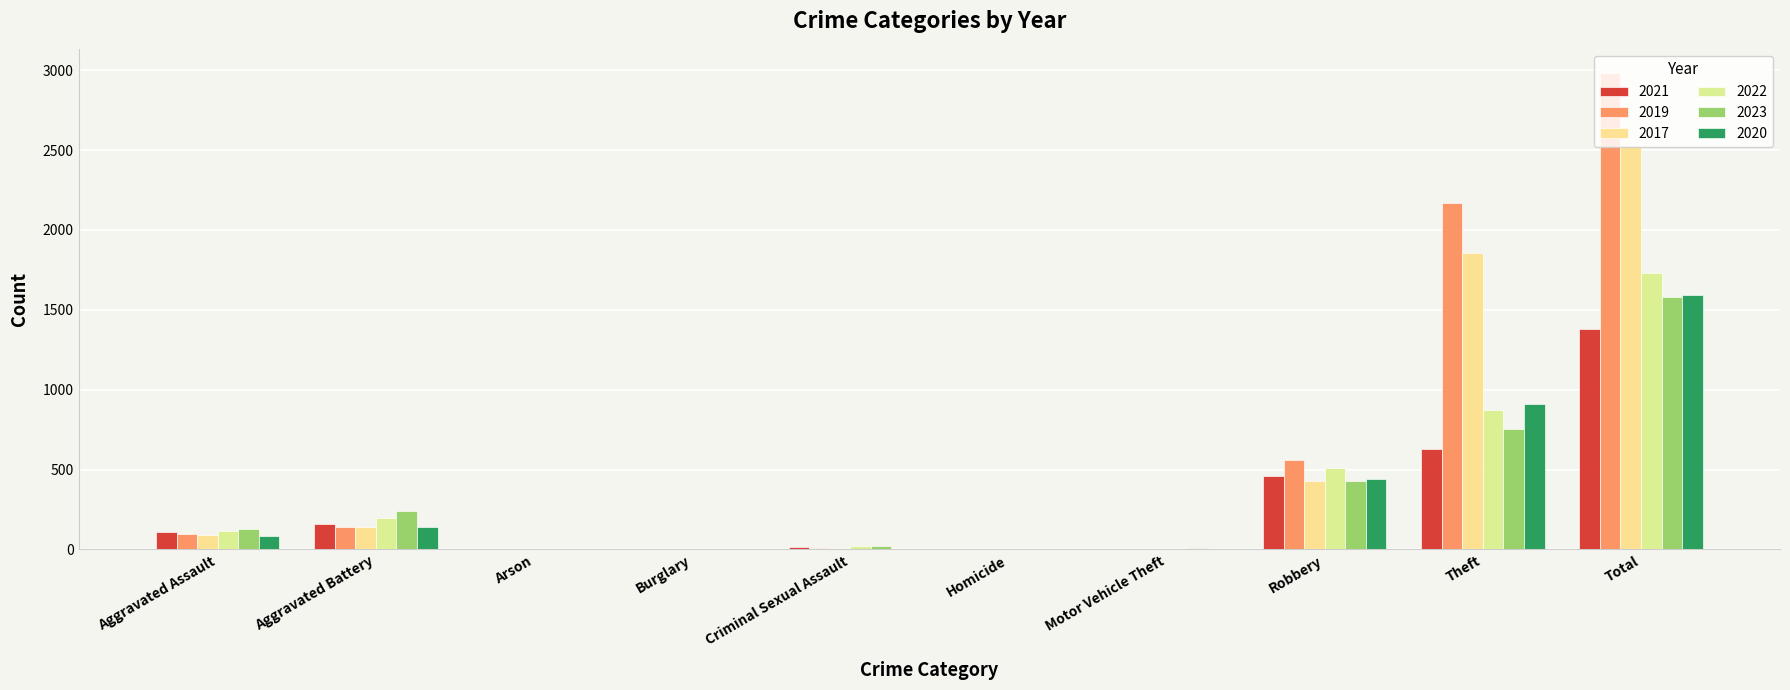

At which category does the chart reach its minimum across all series?

Arson